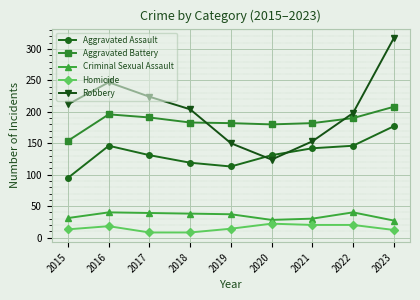

Which category has the highest value in the Robbery series?

2023